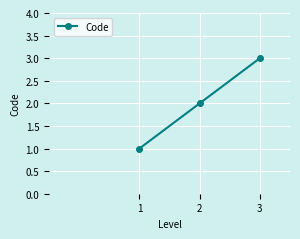

What is the average value?

2